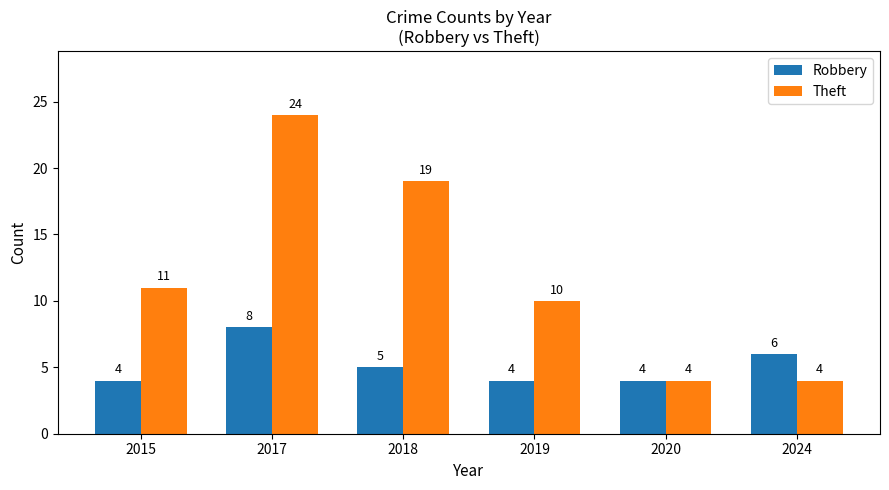

The Theft series shows 3 at 2019. True or false?

False